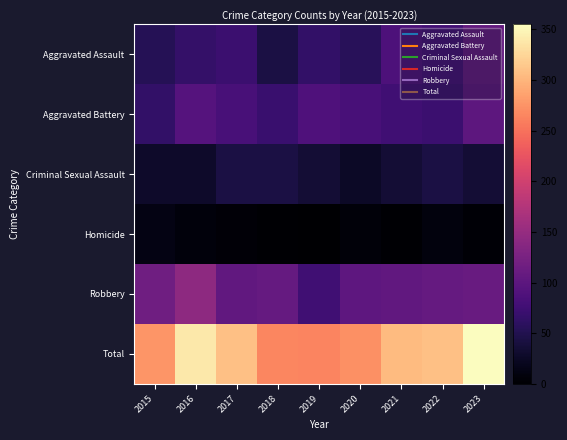

Reading left to right, what are all the values shown in this chart?

Aggravated Assault: 2015=54	2016=66	2017=72	2018=43	2019=65	2020=56	2021=86	2022=78	2023=106
Aggravated Battery: 2015=64	2016=93	2017=83	2018=70	2019=88	2020=82	2021=75	2022=71	2023=101
Criminal Sexual Assault: 2015=28	2016=28	2017=44	2018=43	2019=36	2020=26	2021=36	2022=43	2023=35
Homicide: 2015=13	2016=8	2017=5	2018=2	2019=0	2020=6	2021=2	2022=9	2023=3
Robbery: 2015=117	2016=144	2017=105	2018=107	2019=75	2020=102	2021=105	2022=108	2023=110
Total: 2015=276	2016=339	2017=309	2018=265	2019=264	2020=272	2021=304	2022=309	2023=355